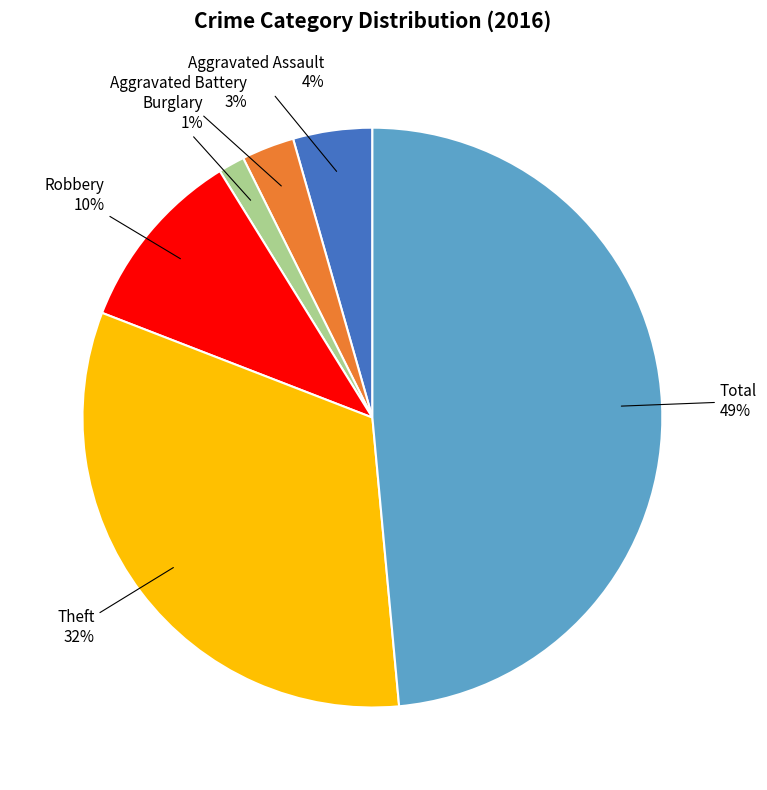

How many segments does this pie chart have?

6